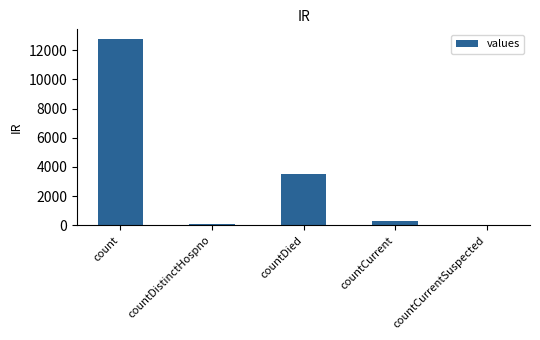

Read the value at countCurrent, to the nearest 10.

290